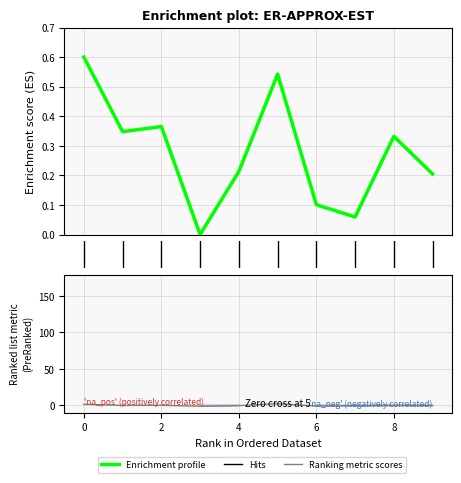

Is it true that overcorrelate equals 0.2 at 1?

False